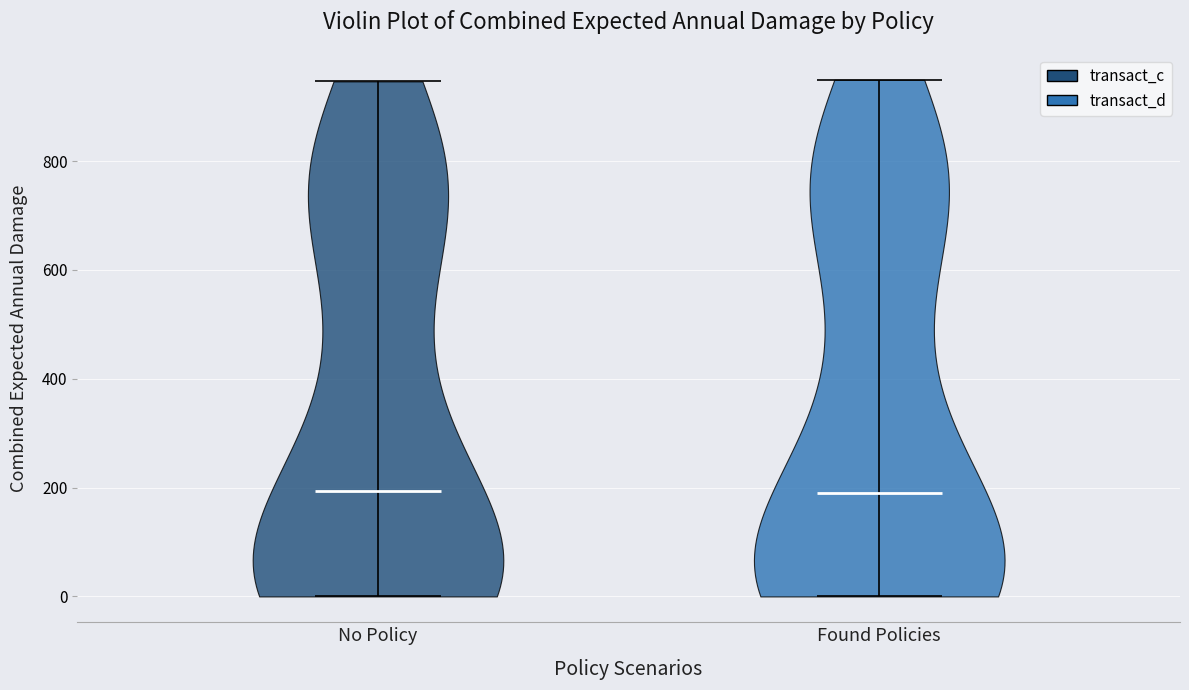

What is the highest point the violin for No Policy reaches on the y-axis? The values are not printed on the chart, so give them approximately, as read against the axis.

940